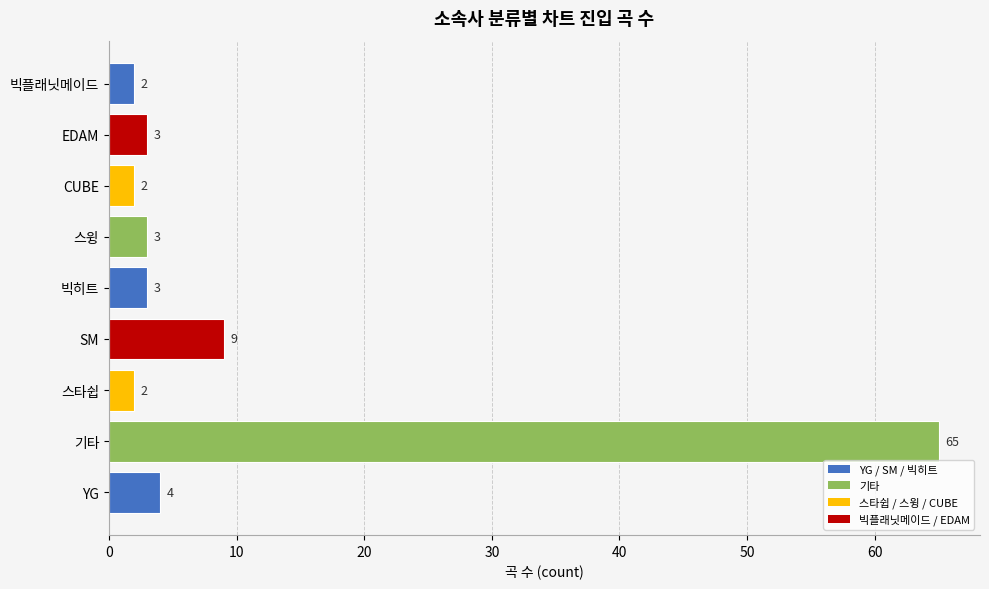

What is the average value?

10